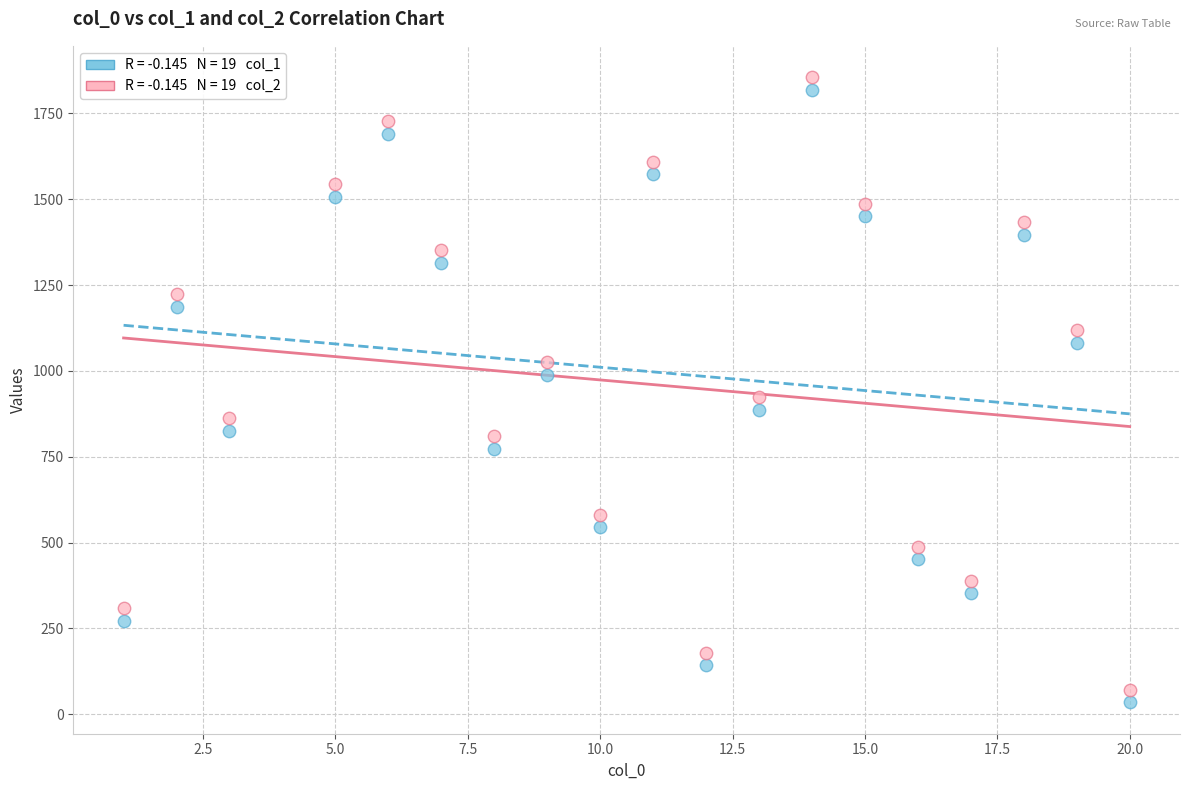

Across all data points, what is the range of Y values (max minus min)?

1822